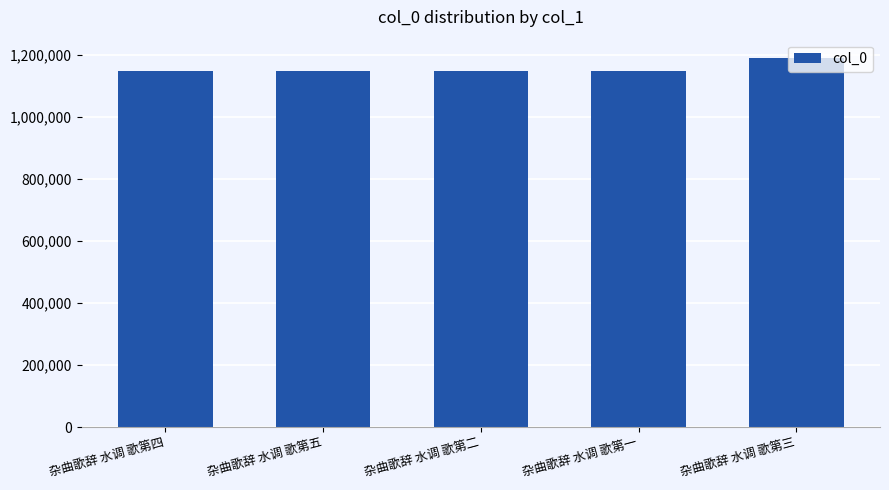

What is the value of the 5th bar from the left?

1190284